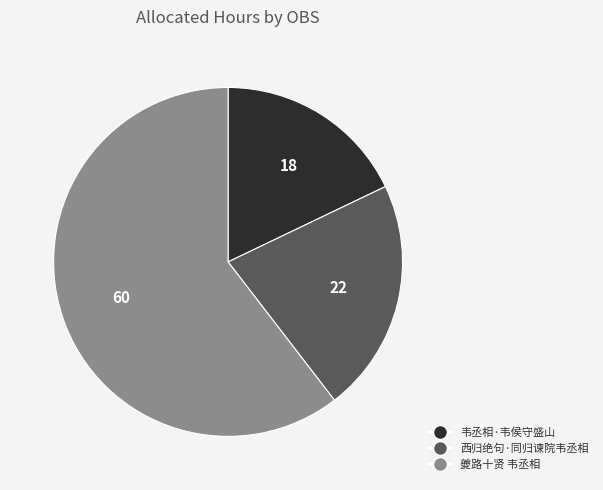

Which has a higher value, 夔路十贤 韦丞相 or 韦丞相·韦侯守盛山?

夔路十贤 韦丞相